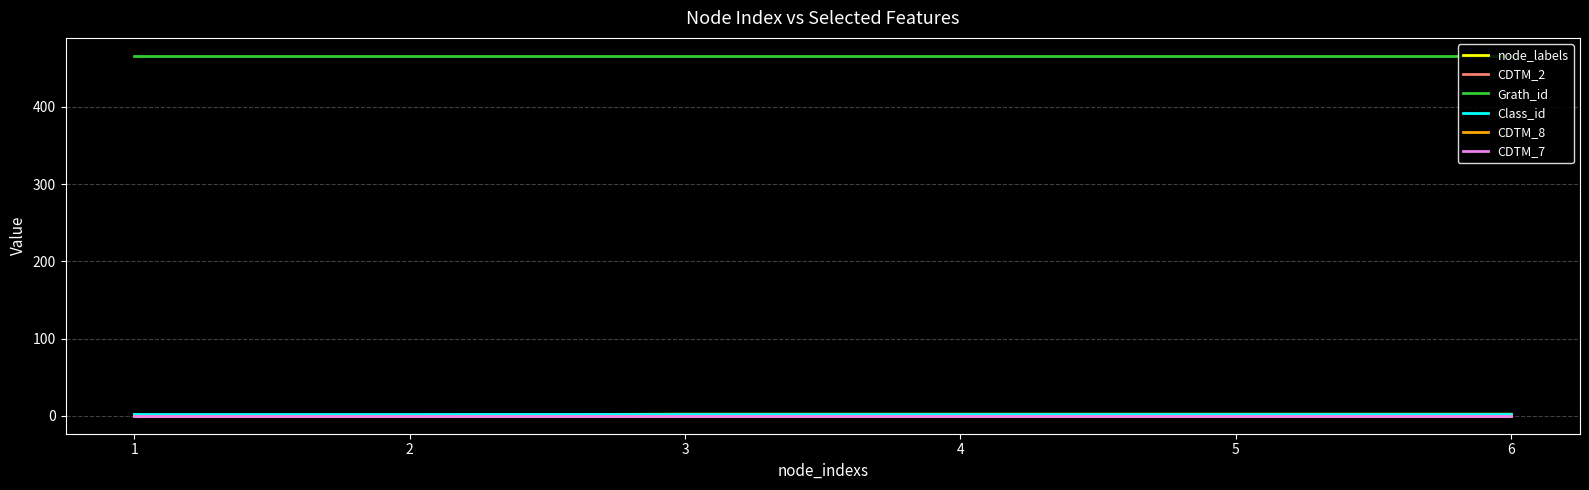

Does the chart have visible grid lines?

Yes